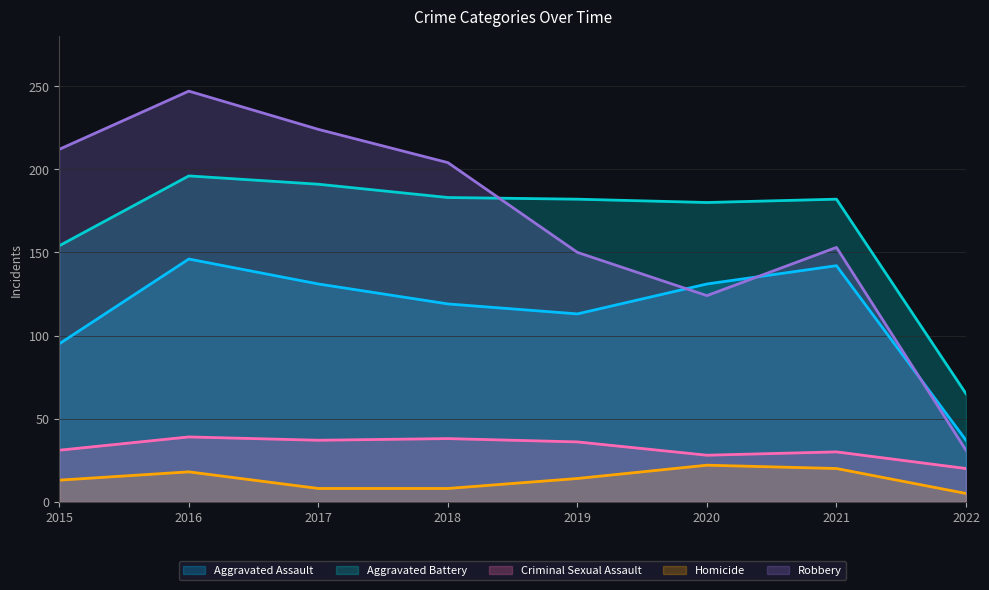

At which category does the chart reach its minimum across all series?

2022